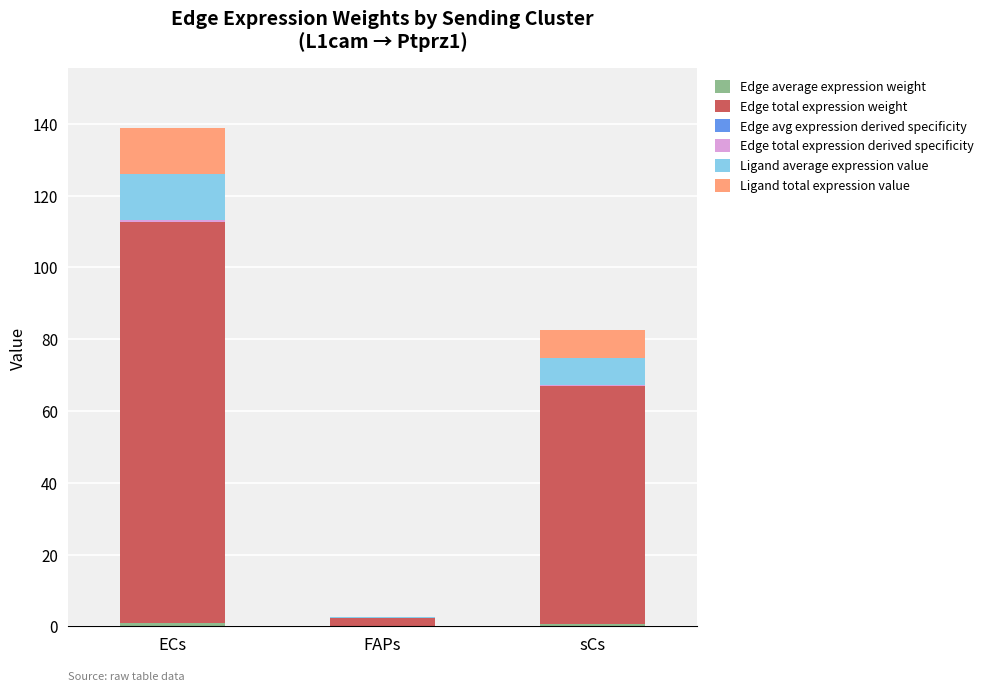

At which category is the sum across all series the highest?

ECs